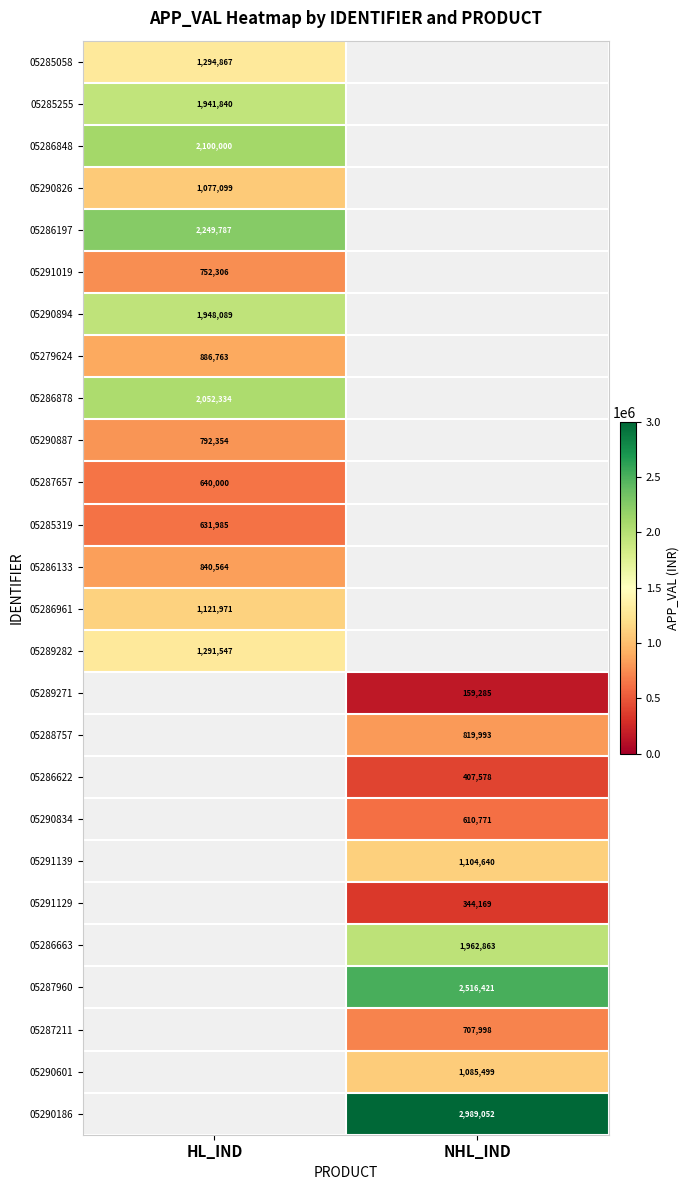

At how many categories does at least one series exceed 456875?

2